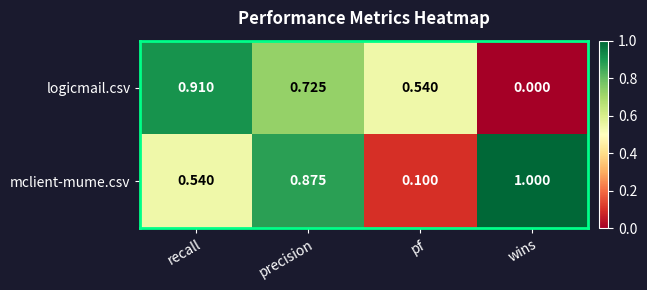

At wins, list the series in order from smallest to largest.

logicmail.csv, mclient-mume.csv